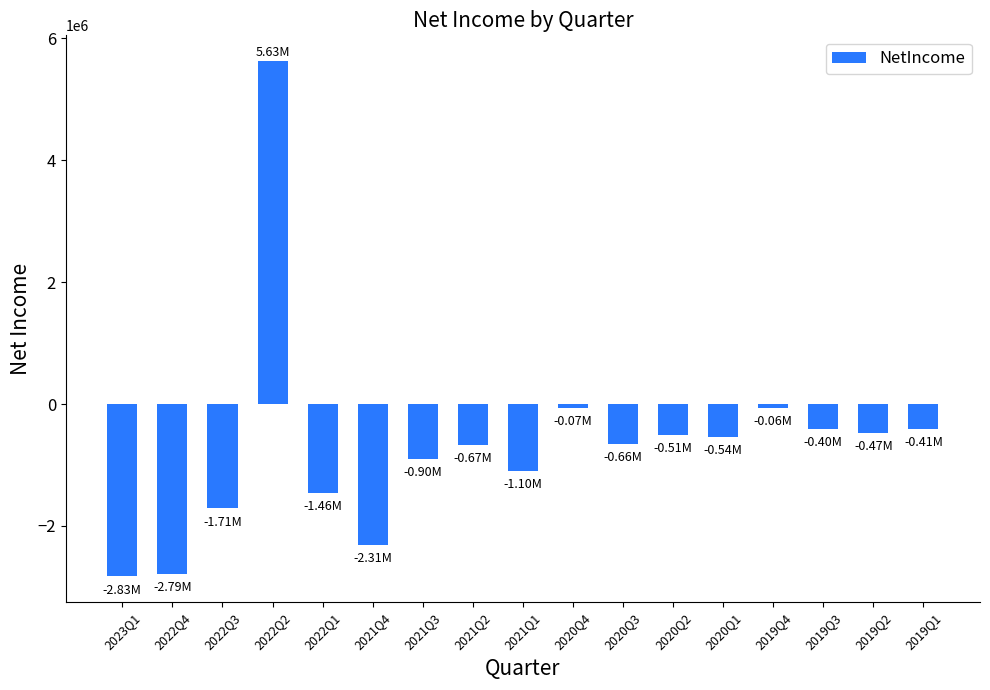

What is the sum of all values?

-11255955